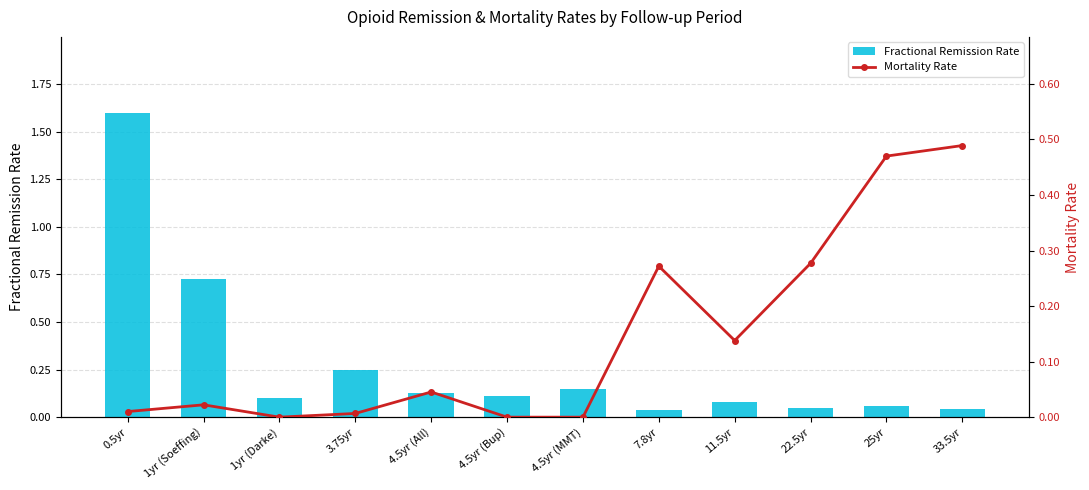

Reading left to right, what are all the values shown in this chart?

Fractional Remission Rate: 0.5yr=1.6	1yr (Soeffing)=0.7	1yr (Darke)=0.1	3.75yr=0.2	4.5yr (All)=0.1	4.5yr (Bup)=0.1	4.5yr (MMT)=0.2	7.8yr=0.0	11.5yr=0.1	22.5yr=0.0	25yr=0.1	33.5yr=0.0
Mortality Rate: 0.5yr=0.0	1yr (Soeffing)=0.0	1yr (Darke)=0.0	3.75yr=0.0	4.5yr (All)=0.0	4.5yr (Bup)=0.0	4.5yr (MMT)=0.0	7.8yr=0.3	11.5yr=0.1	22.5yr=0.3	25yr=0.5	33.5yr=0.5